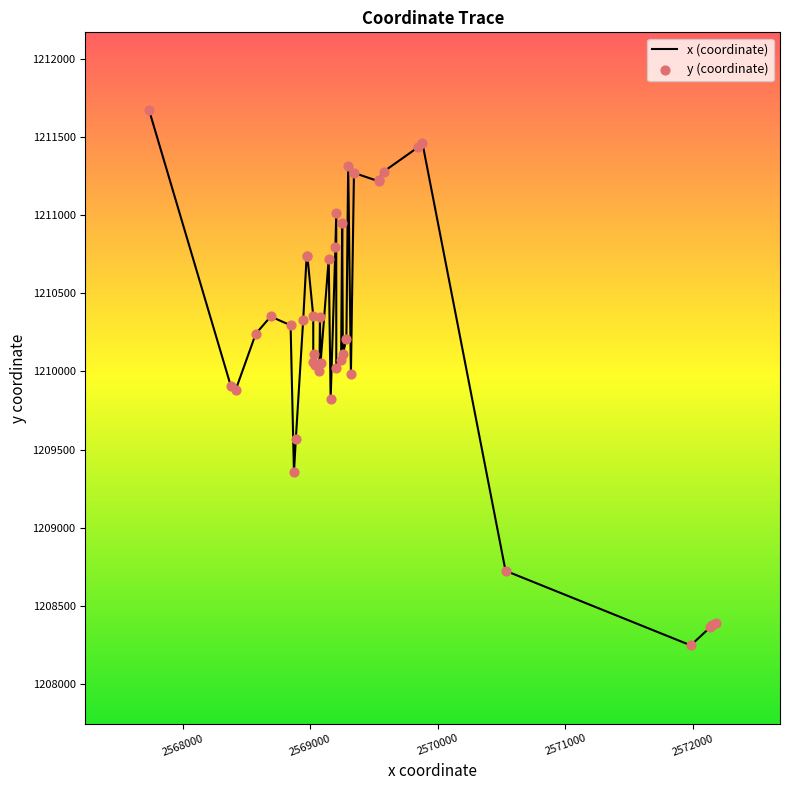

What is the minimum value shown in the chart?

1208247.2